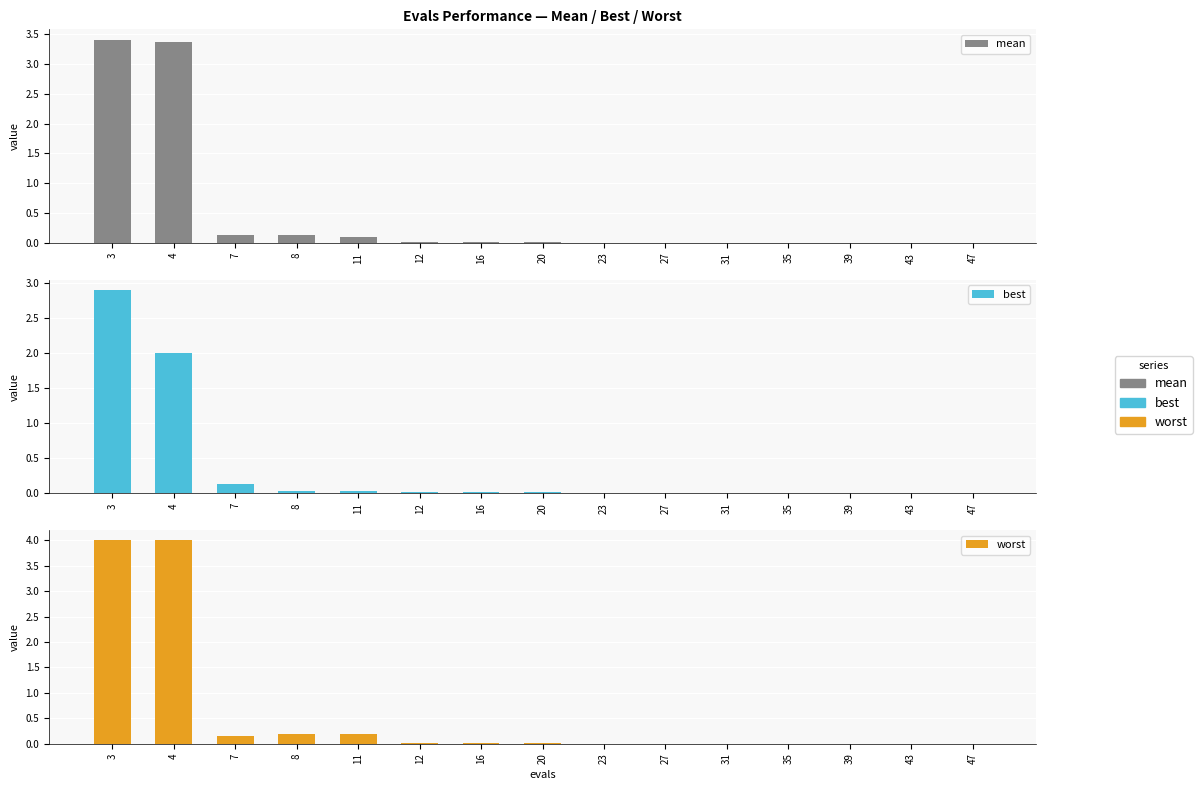

At how many categories does at least one series exceed 1?

2